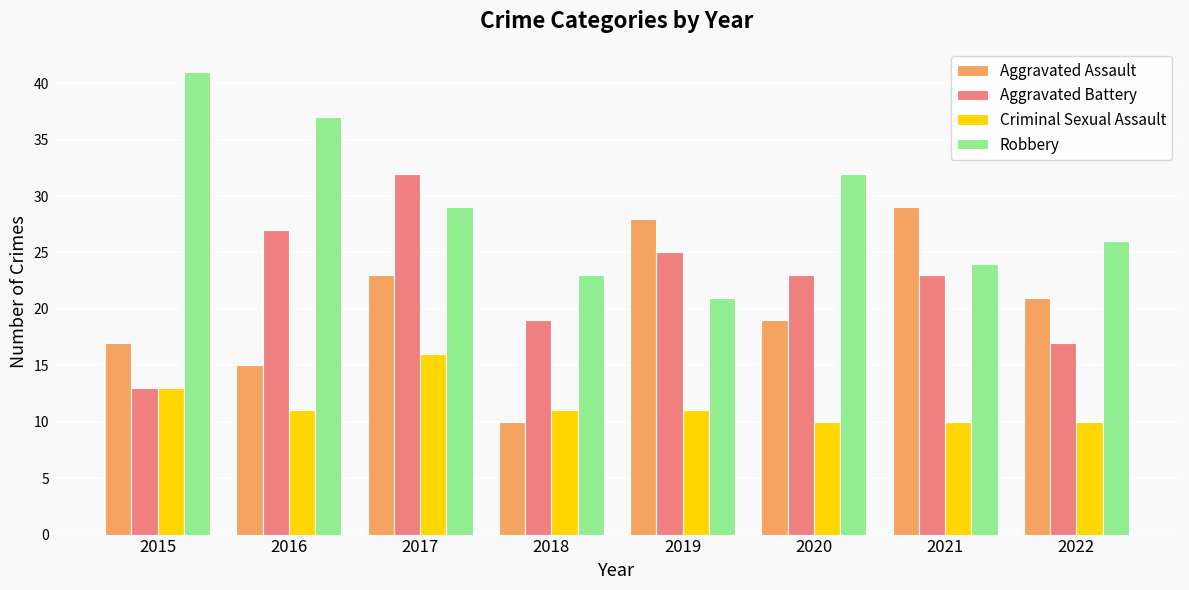

What is the difference between the highest and lowest values at 2016?

26